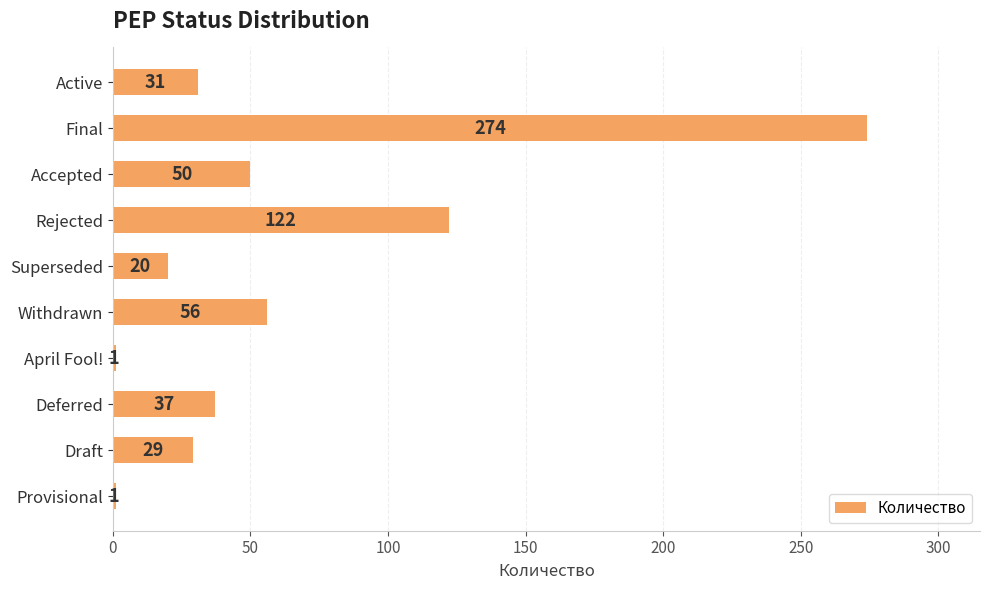

How many values are below 37?

5